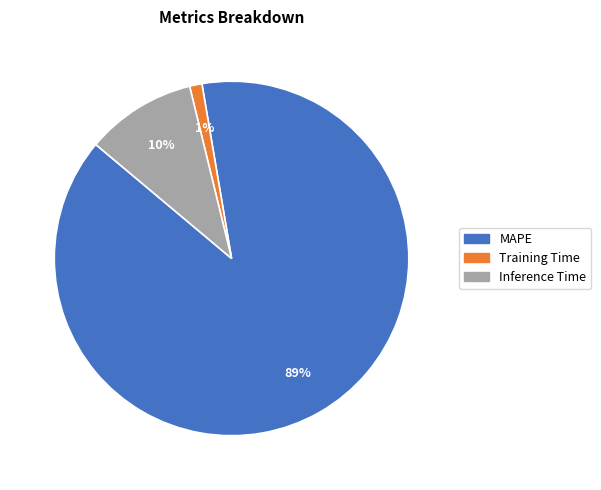

What percentage is the Inference Time slice, to the nearest percent?

10%